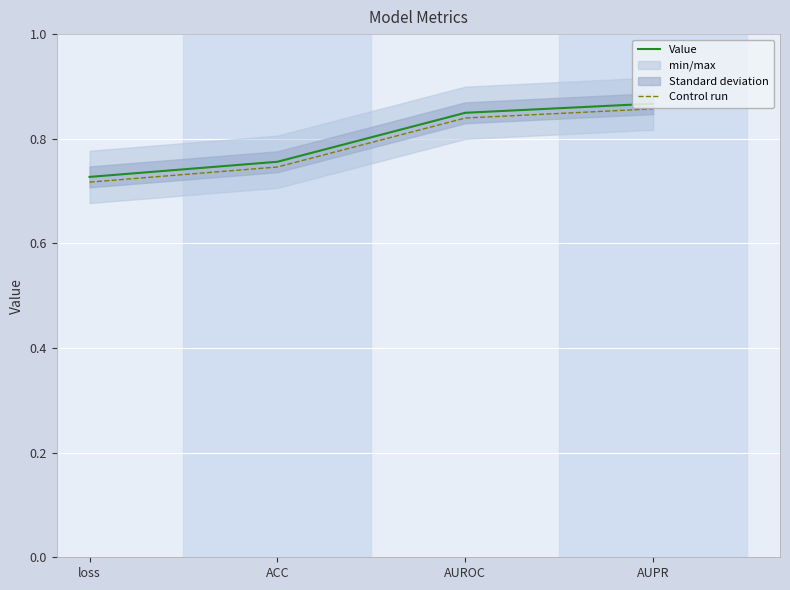

Reading left to right, what are all the values shown in this chart?

Value: 0.7	0.8	0.8	0.9
Control run: 0.7	0.7	0.8	0.9